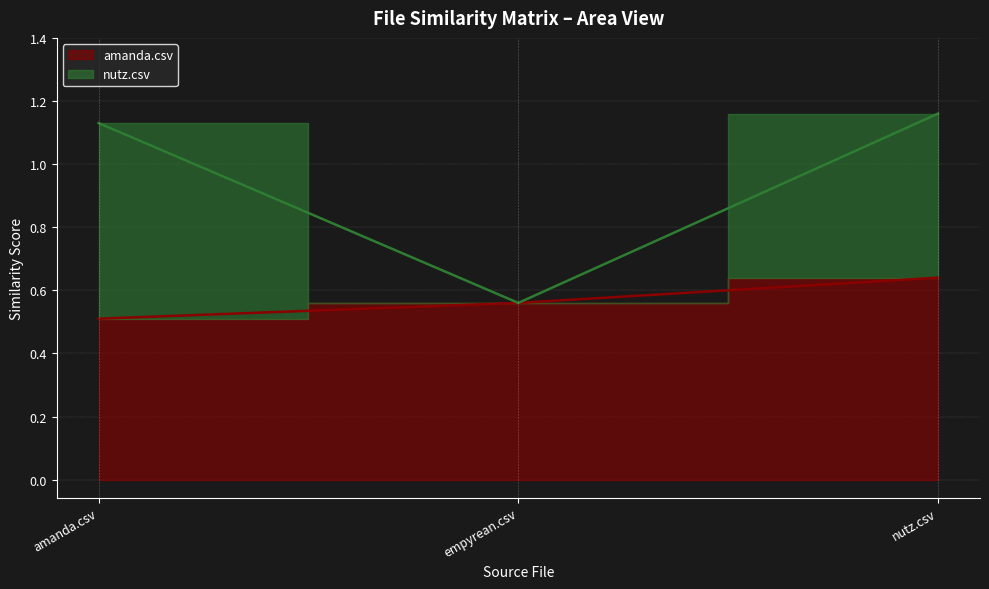

What is the maximum value shown in the chart?

1.2